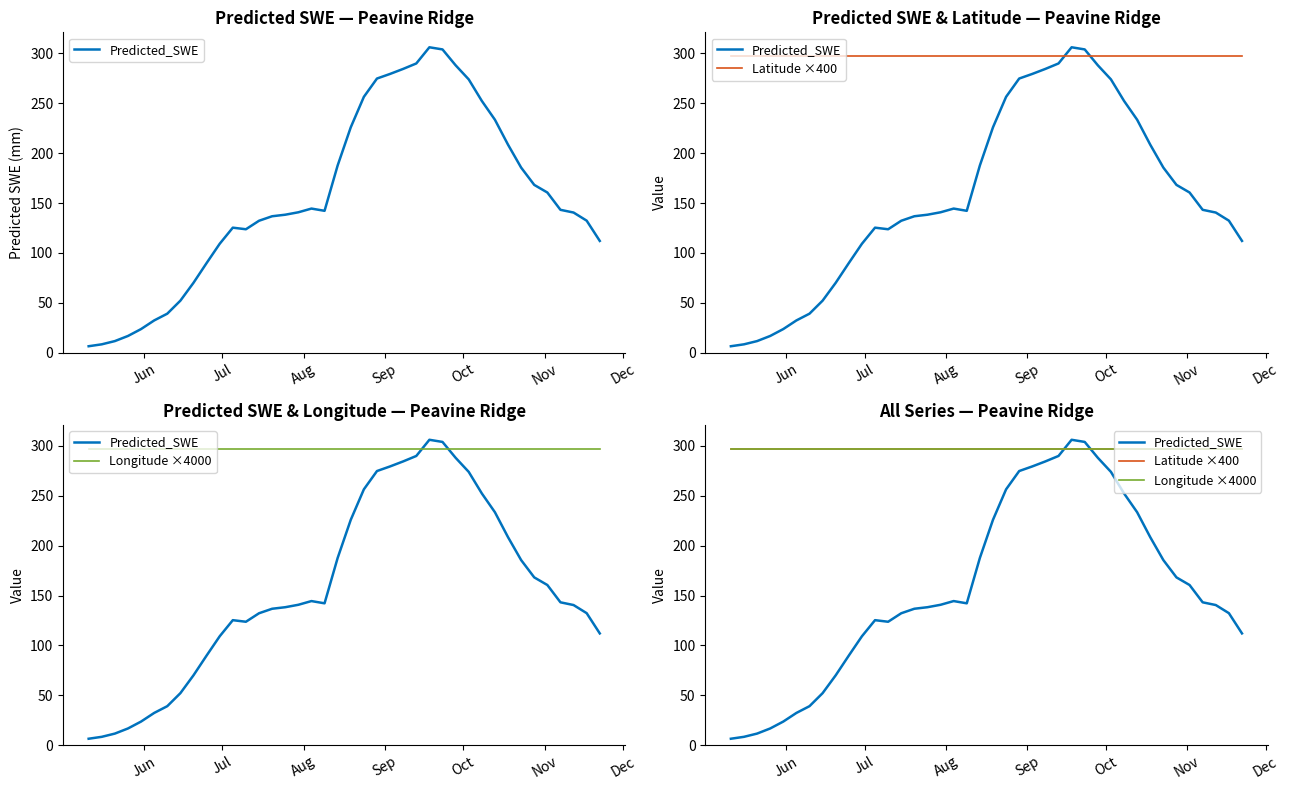

At which label is Latitude ×400 closest to 297?

Jun